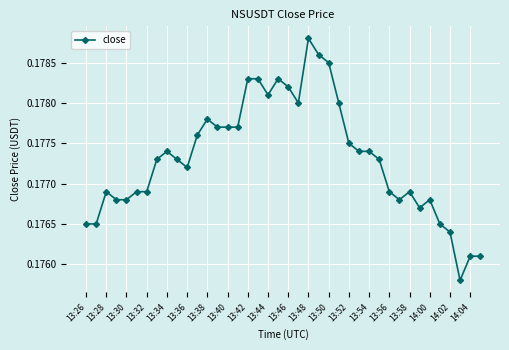

What is the sum of all values?

7.1